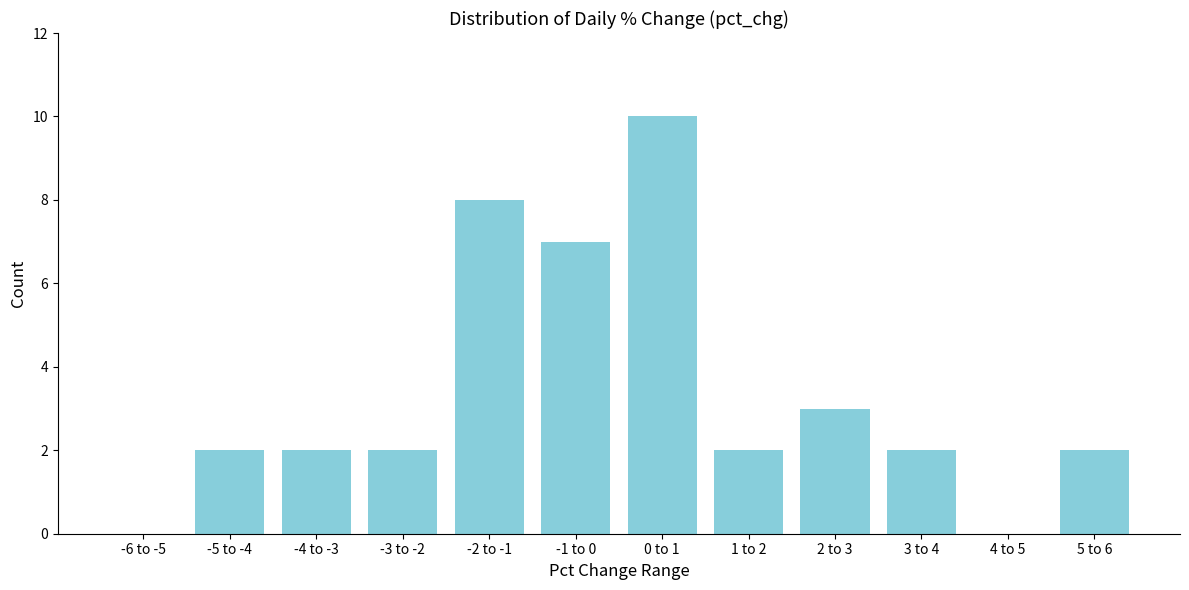

Reading left to right, extract all data points from this chart.

-6 to -5=0	-5 to -4=2	-4 to -3=2	-3 to -2=2	-2 to -1=8	-1 to 0=7	0 to 1=10	1 to 2=2	2 to 3=3	3 to 4=2	4 to 5=0	5 to 6=2